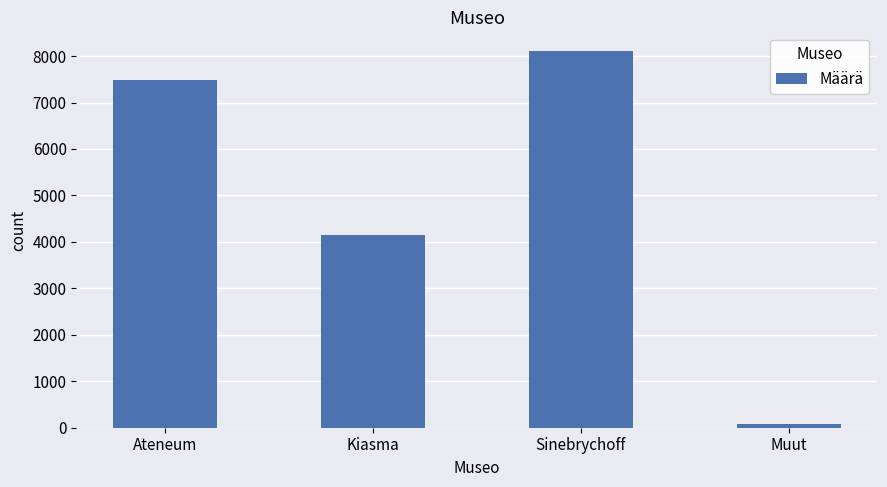

How many values are below 7479?

2